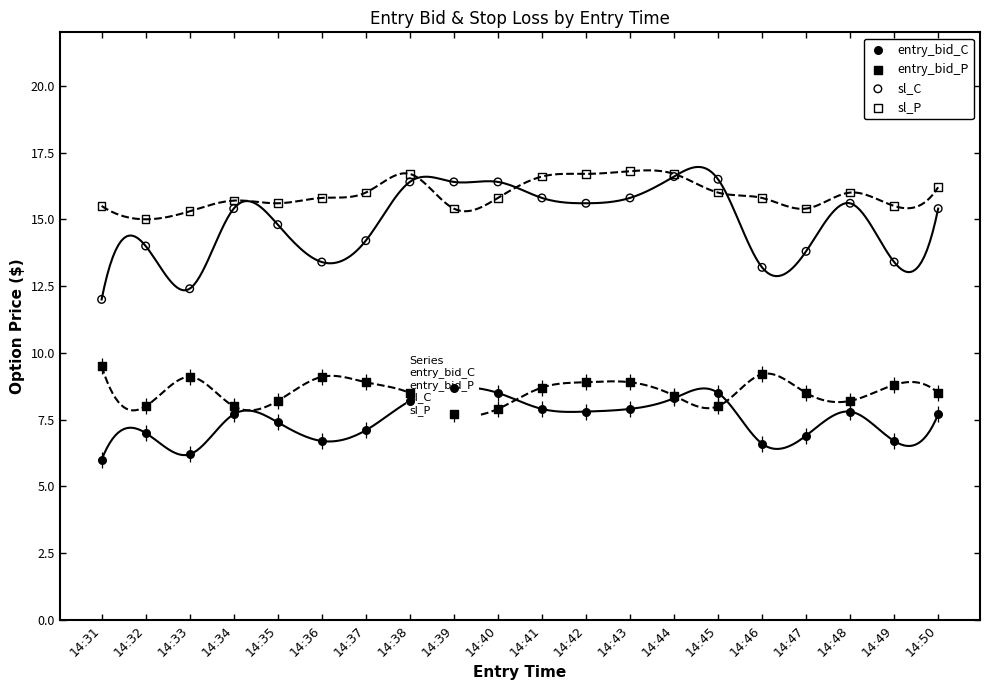

Which series contains the lowest Y value?

entry_bid_C